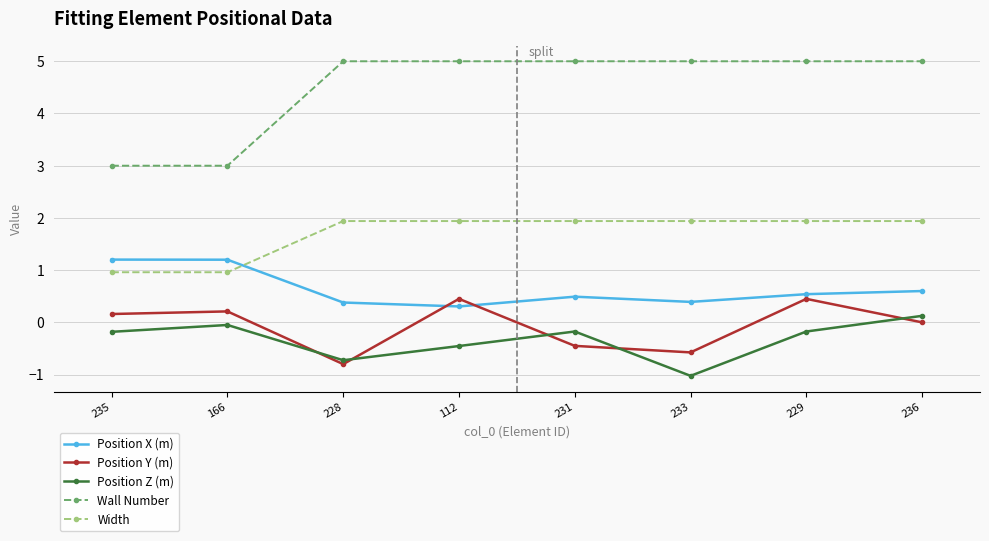

At how many categories does at least one series exceed 4?

6